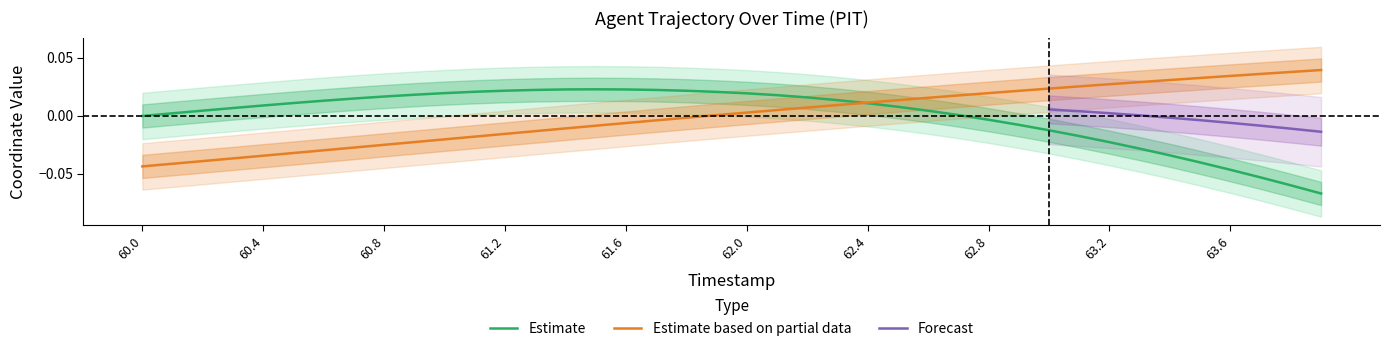

At which label does Y reach its peak?

63.9